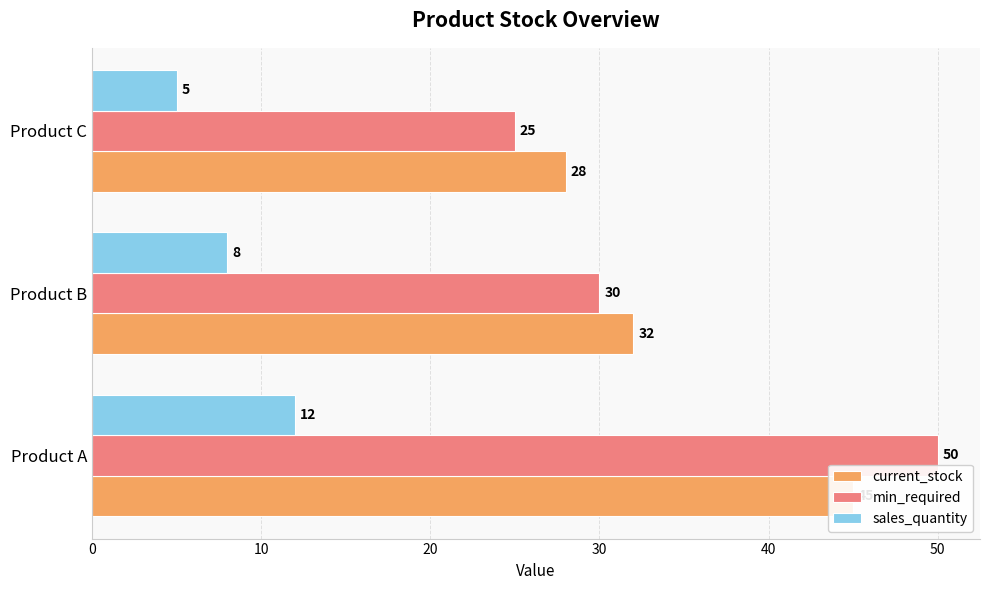

What is the maximum value for current_stock?

45